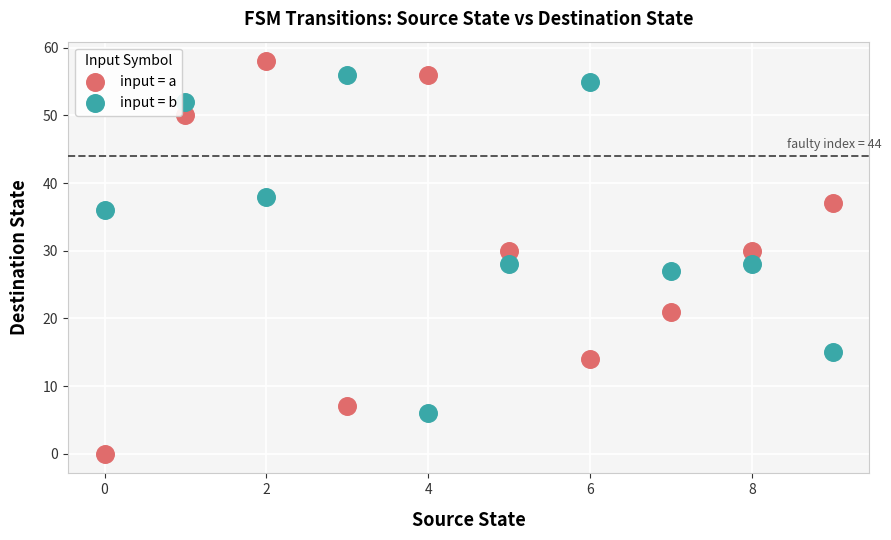

Which series has the widest spread of Y values?

input = a